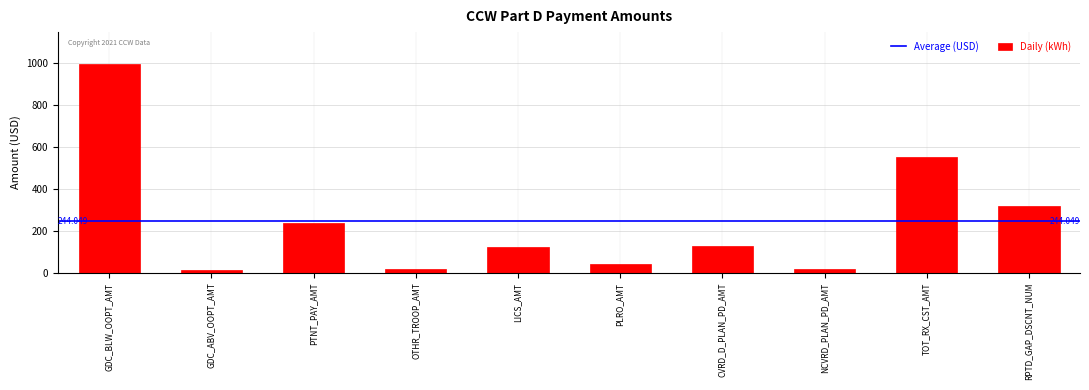

Which has a higher value, TOT_RX_CST_AMT or RPTD_GAP_DSCNT_NUM?

TOT_RX_CST_AMT